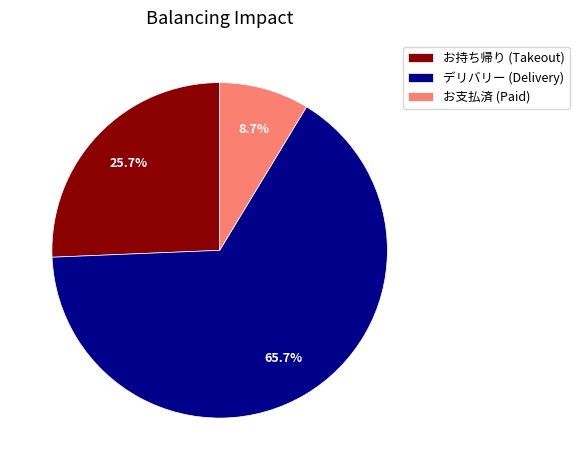

True or false: デリバリー accounts for 1% of the total.

False